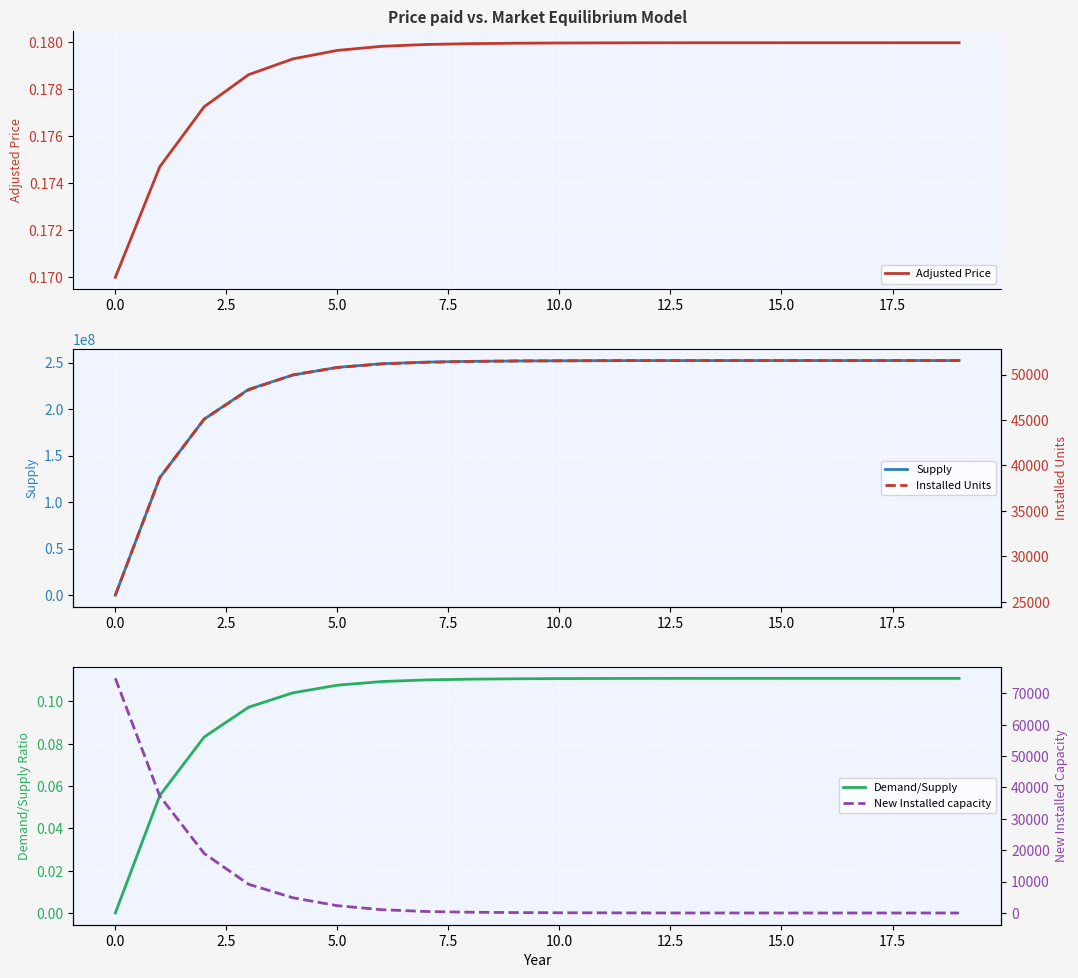

At how many categories does at least one series exceed 17843354?

19